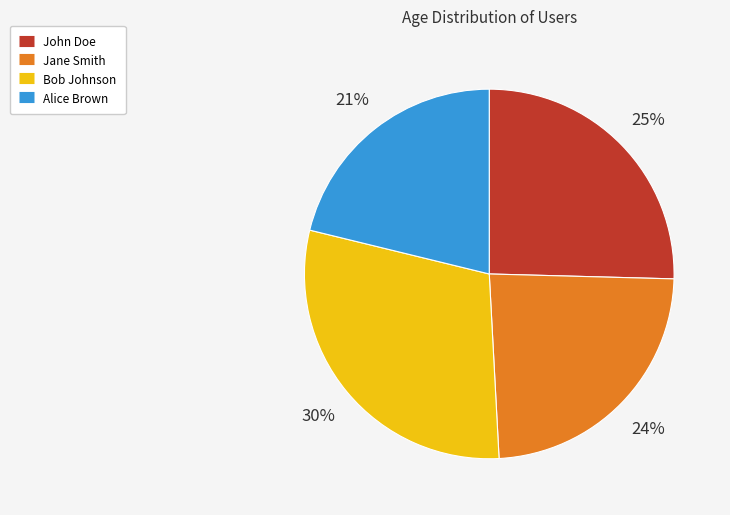

The Jane Smith slice represents 24% of the pie. True or false?

True